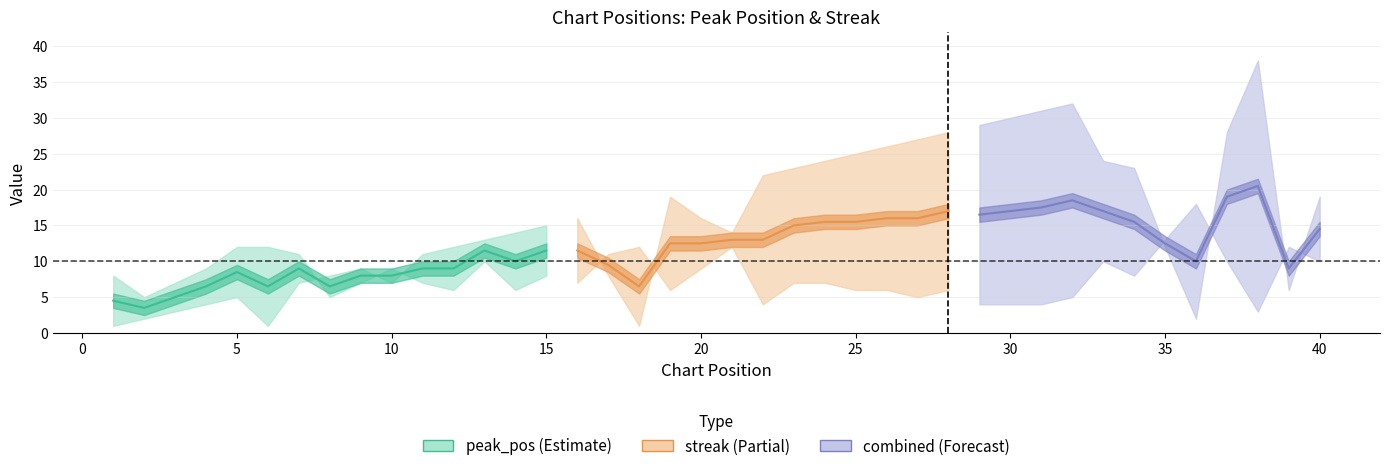

The peak_pos series shows 6 at 19. True or false?

False